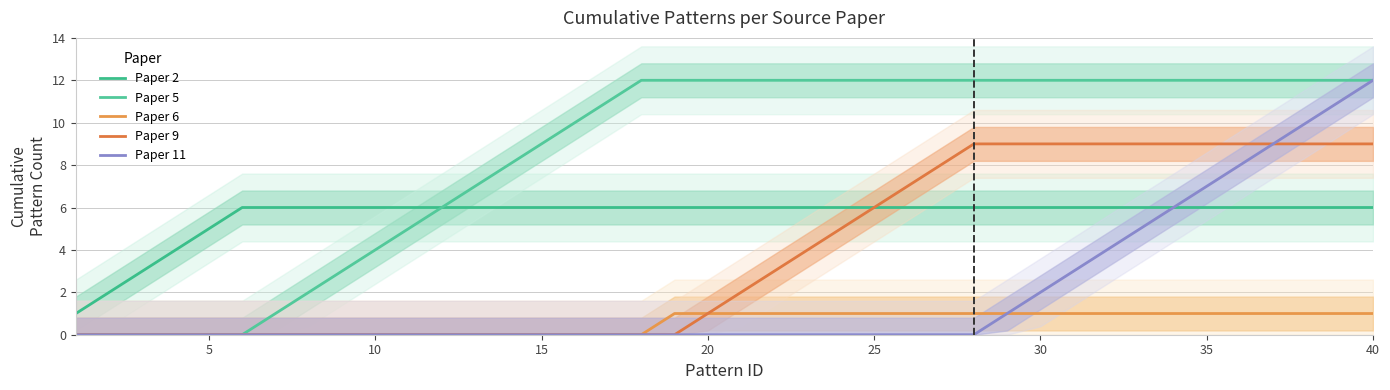

What are all the series names shown in the legend?

Paper 2, Paper 5, Paper 6, Paper 9, Paper 11